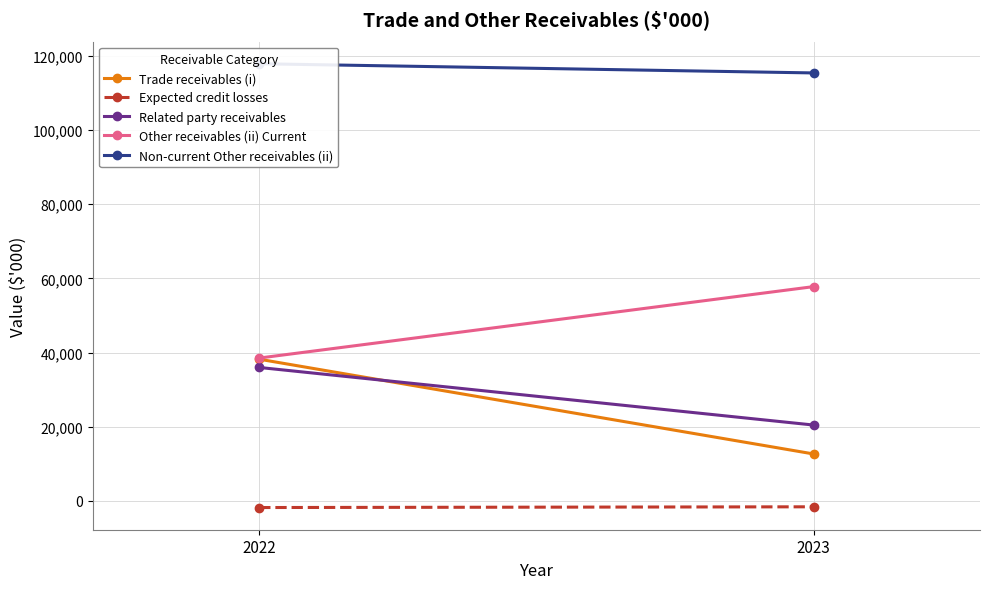

The value of Expected credit losses at 2022 is -1796. True or false?

True